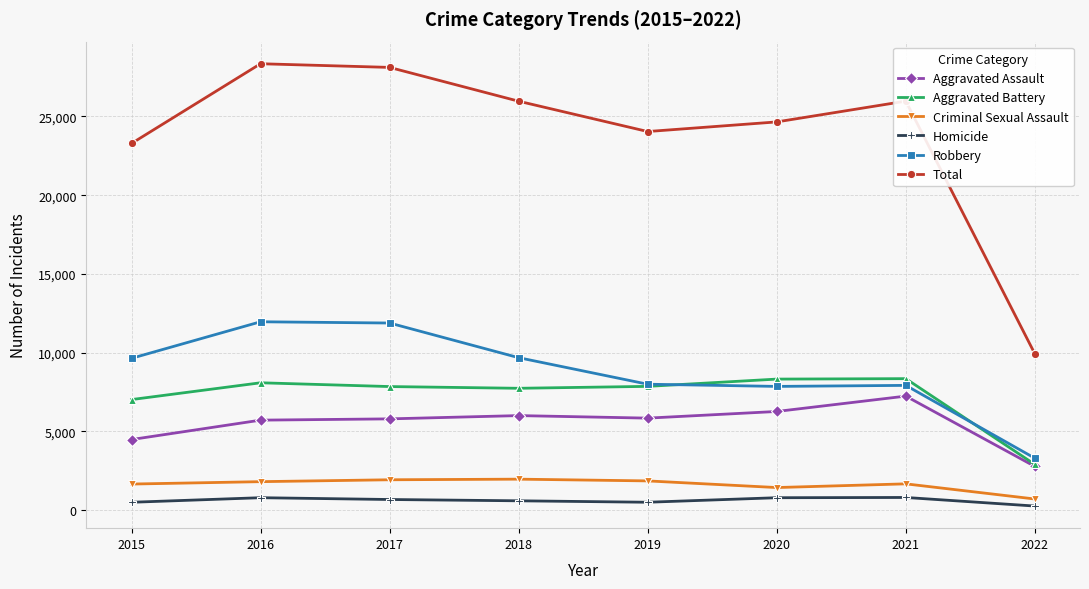

At how many categories does at least one series exceed 27004?

2